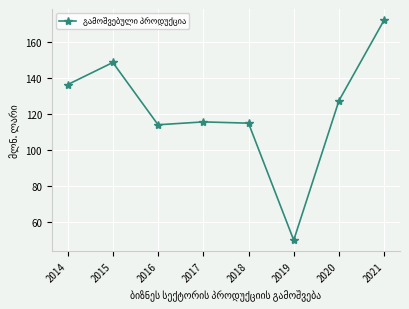

What is the change in value from 2014 to 2017?

-20.7